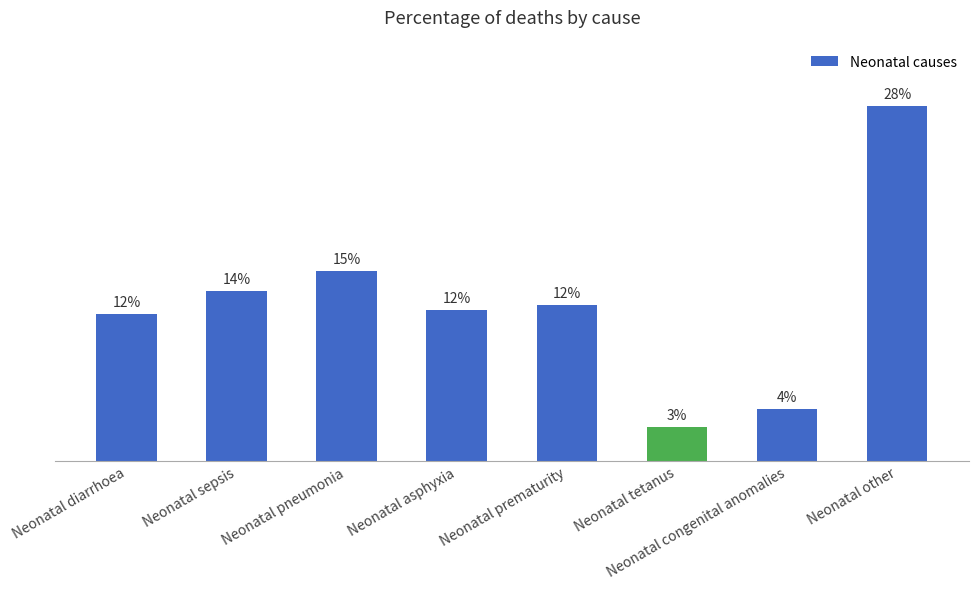

What is the average value?

12.5